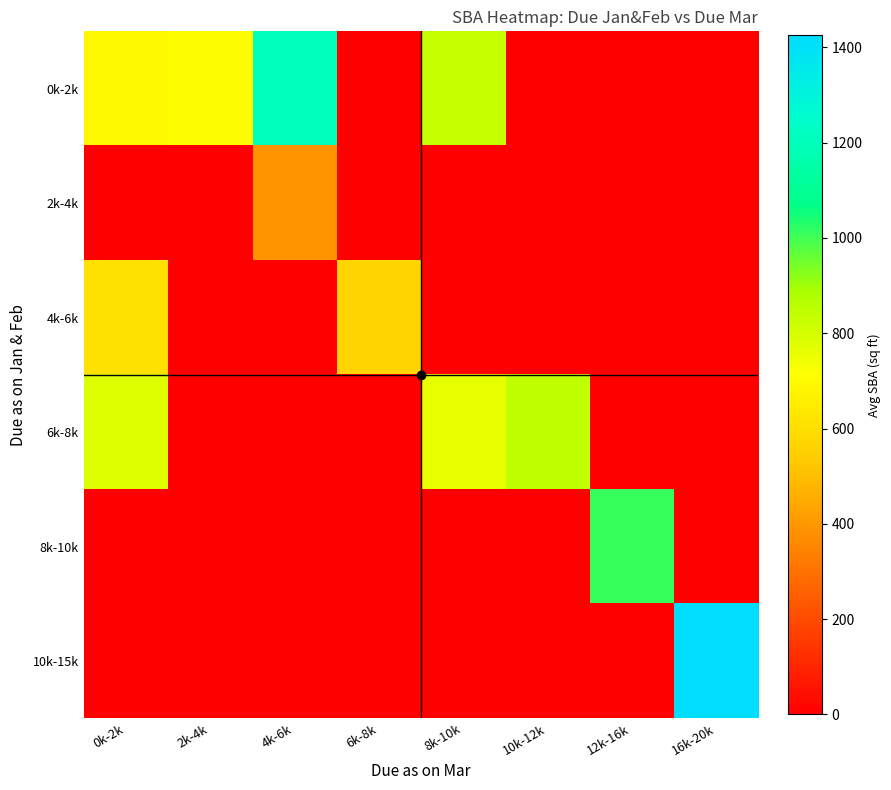

Which series has the largest total across all categories?

0k-2k